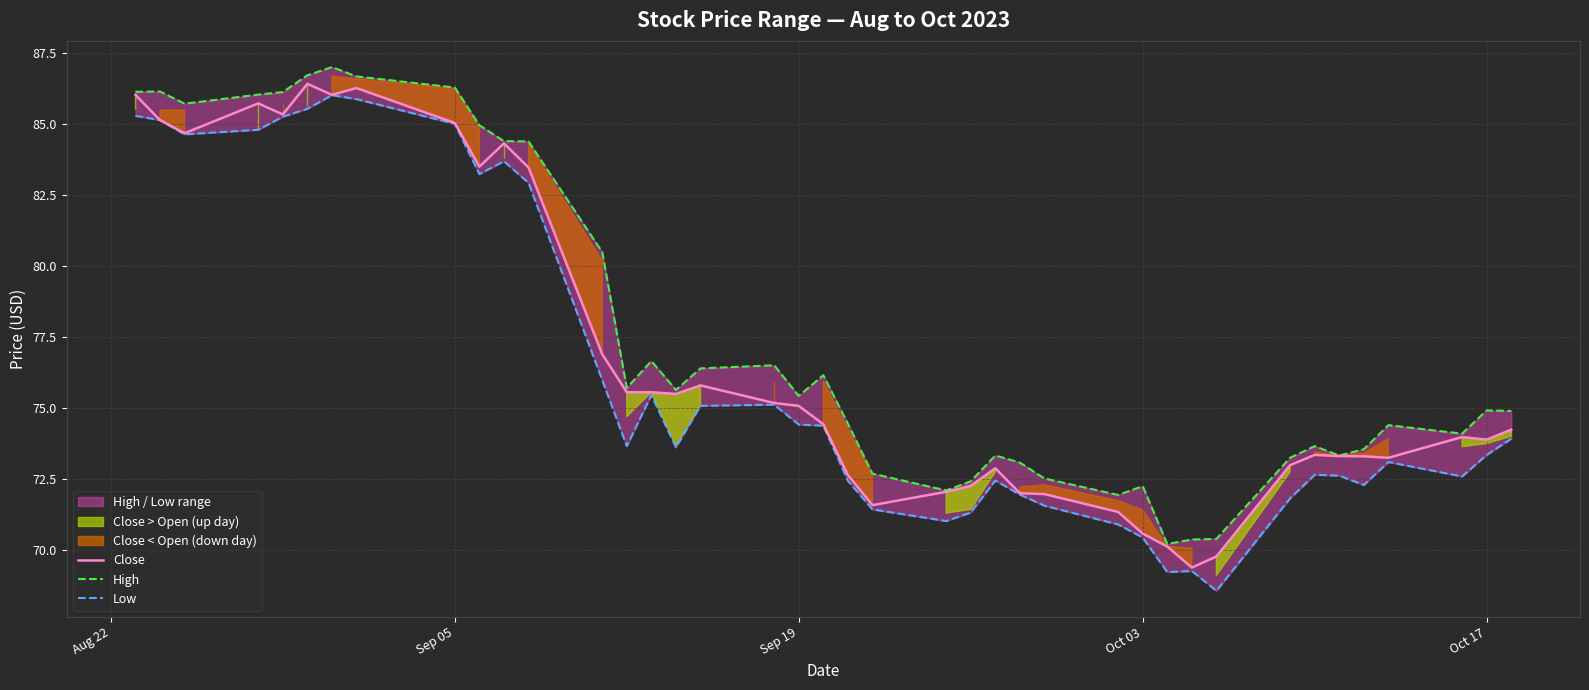

What is the highest value of the Close series?

86.4